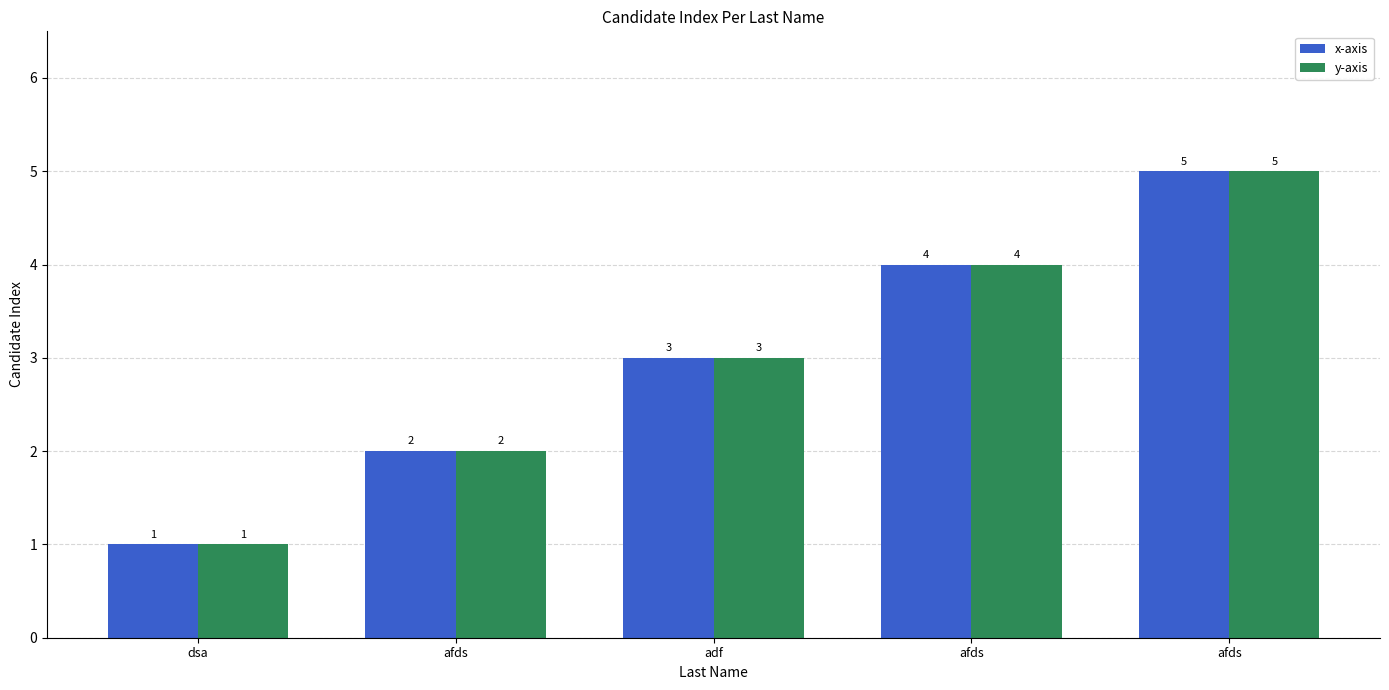

What is the sum of all x-axis values?

15